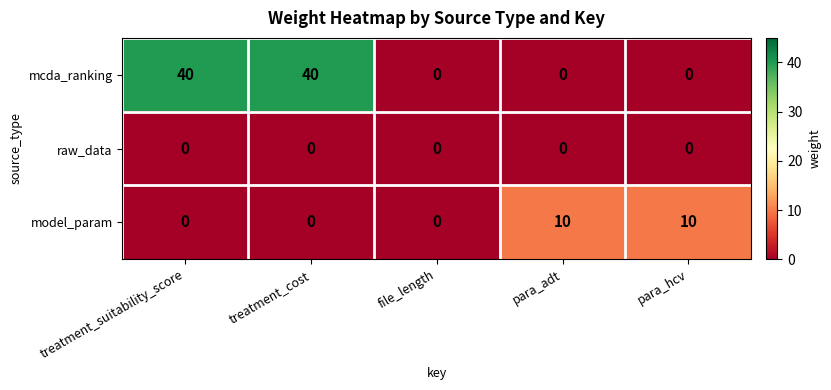

Reading left to right, transcribe all the data shown in this chart.

mcda_ranking: treatment_suitability_score=40	treatment_cost=40	file_length=0	para_adt=0	para_hcv=0
raw_data: treatment_suitability_score=0	treatment_cost=0	file_length=0	para_adt=0	para_hcv=0
model_param: treatment_suitability_score=0	treatment_cost=0	file_length=0	para_adt=10	para_hcv=10